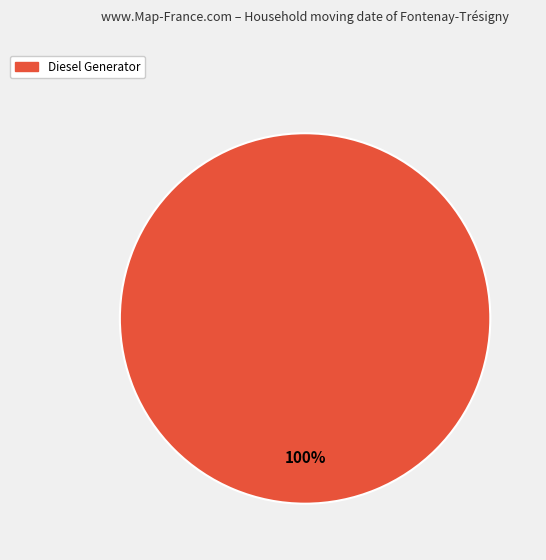

Is it true that Diesel Generator is 100% of the pie?

True